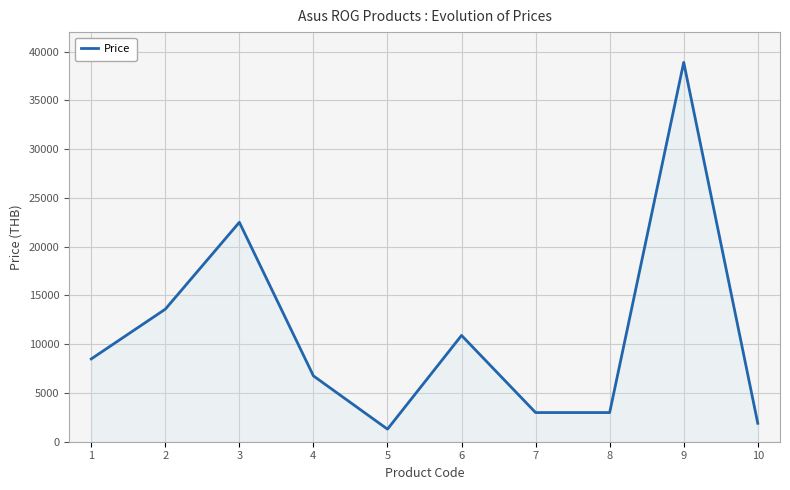

Between 4 and 9, which is larger?

9